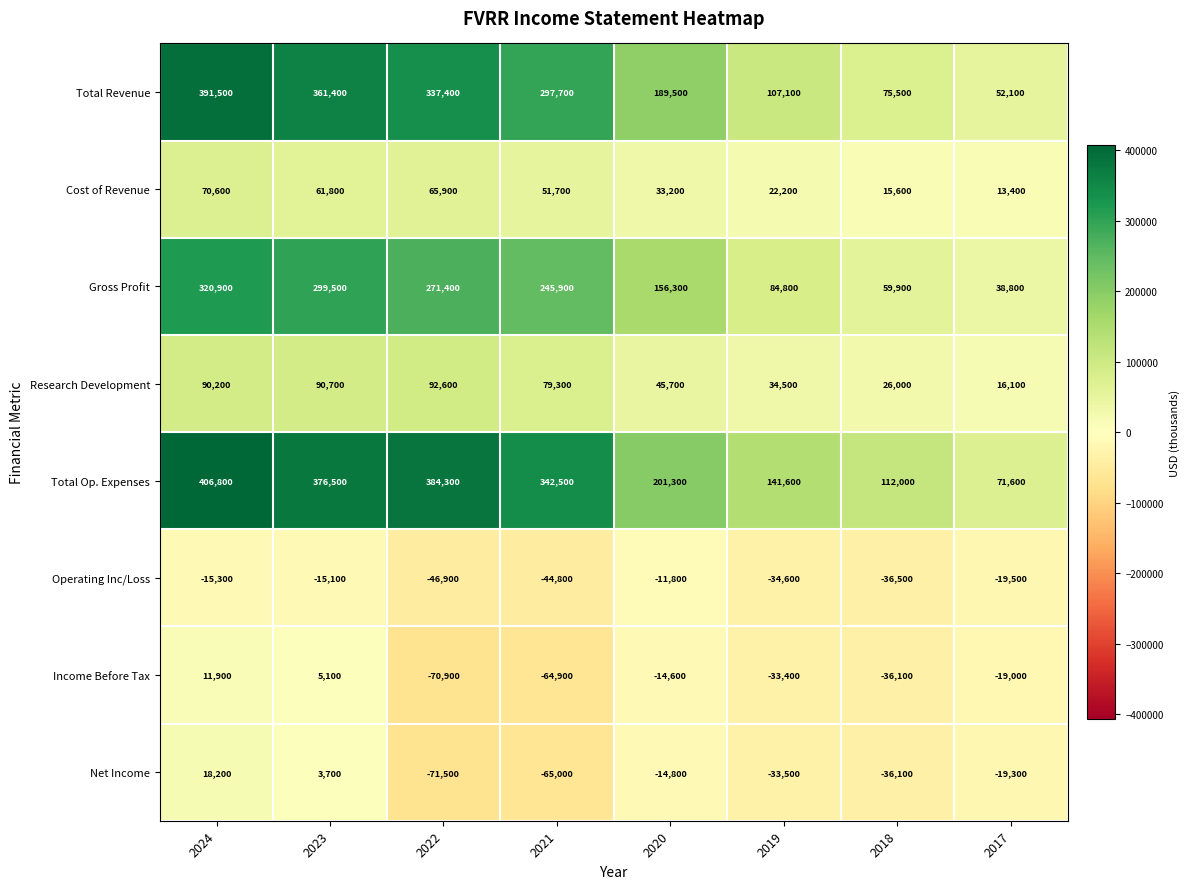

At which label does Total Op. Expenses reach its minimum?

2017